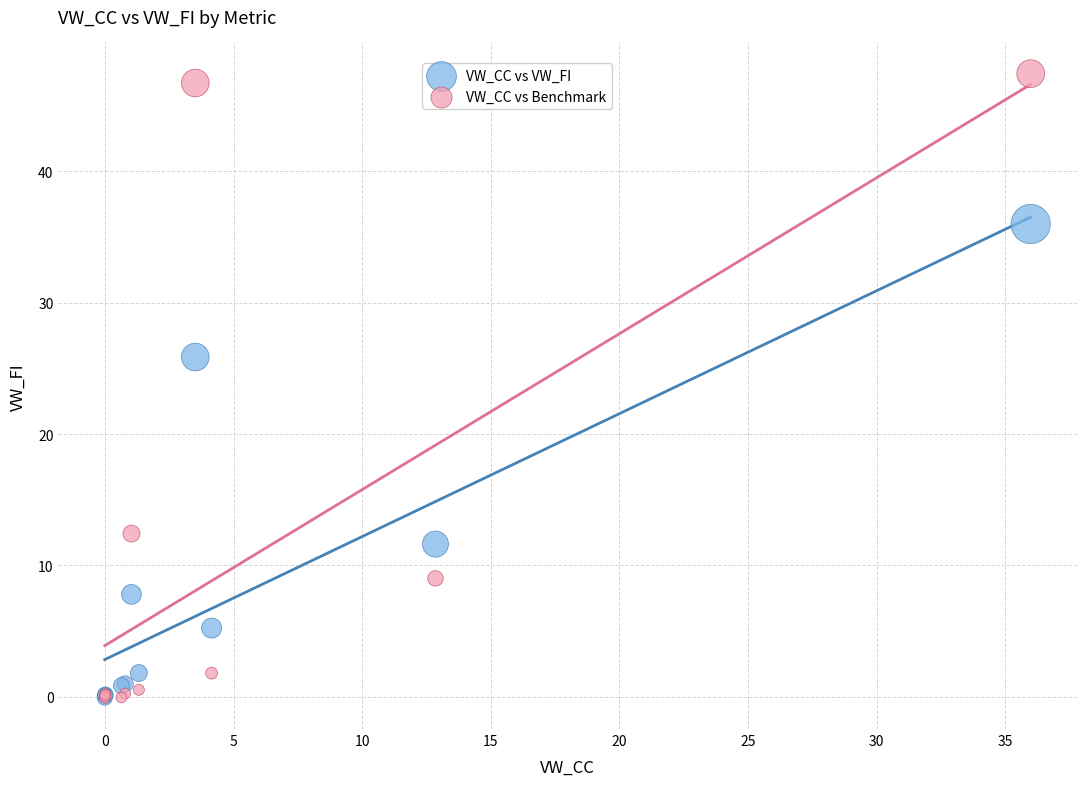

Across all series, what Y value is closest to 23?

25.9